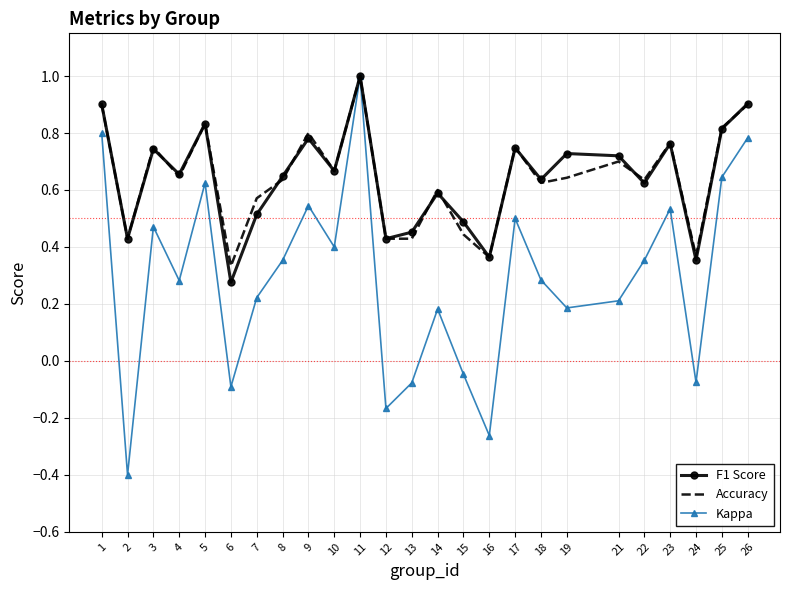

True or false: Accuracy has a value of 0.6 at 6.

False